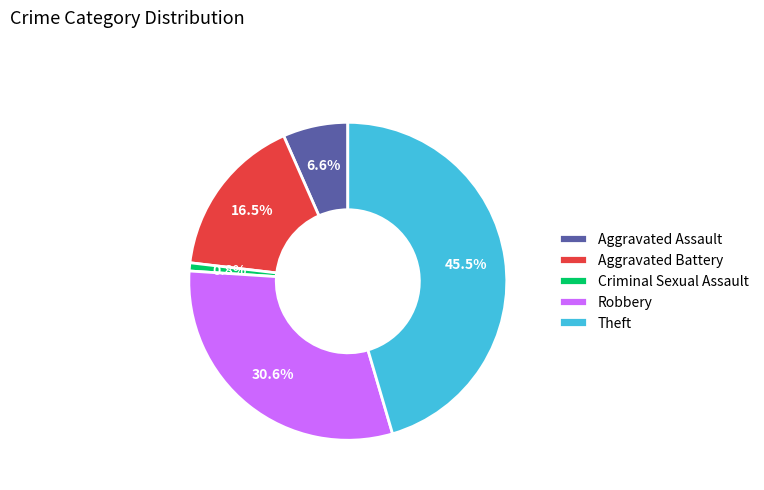

What is the largest slice in the pie chart?

Theft